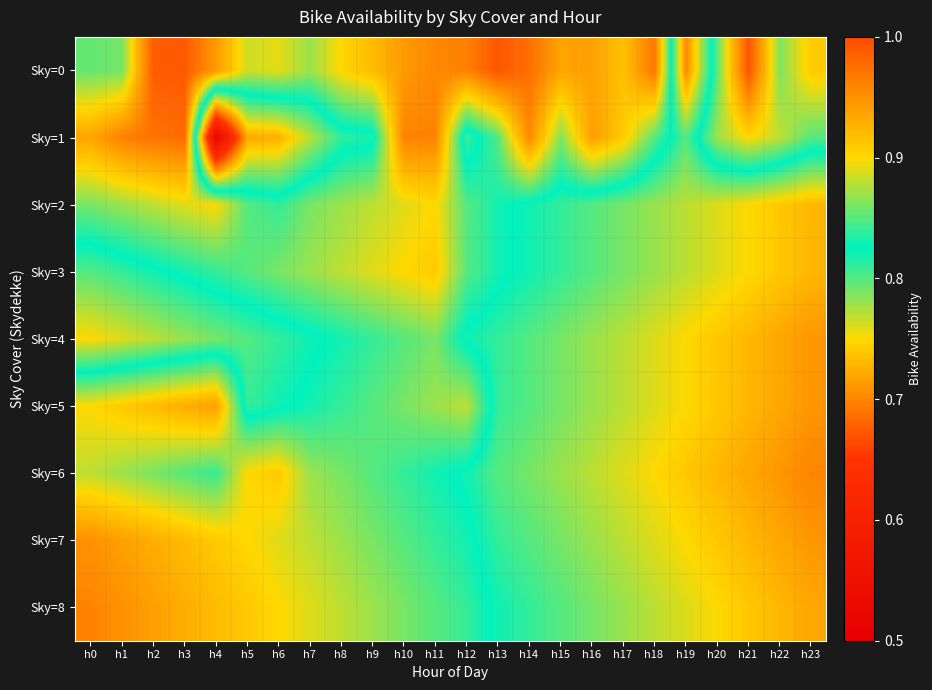

List the series in order of their peak value, lowest first.

Sky=4, Sky=2, Sky=3, Sky=6, Sky=5, Sky=7, Sky=8, Sky=1, Sky=0